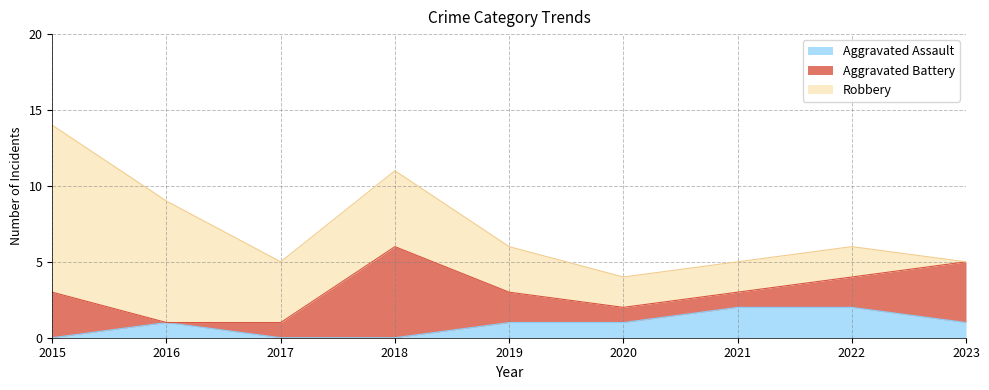

At how many categories does at least one series exceed 10?

1